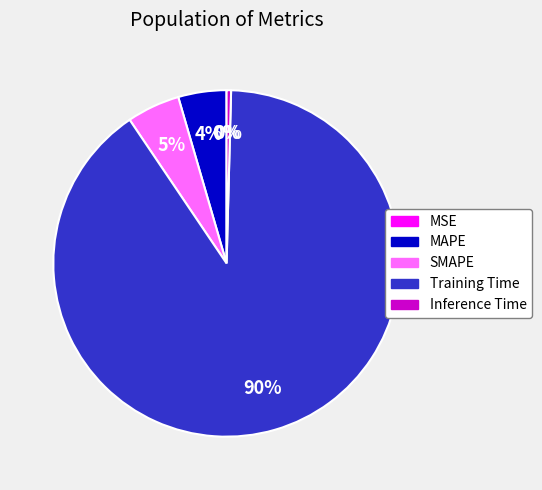

Is there a majority slice in this chart?

Yes